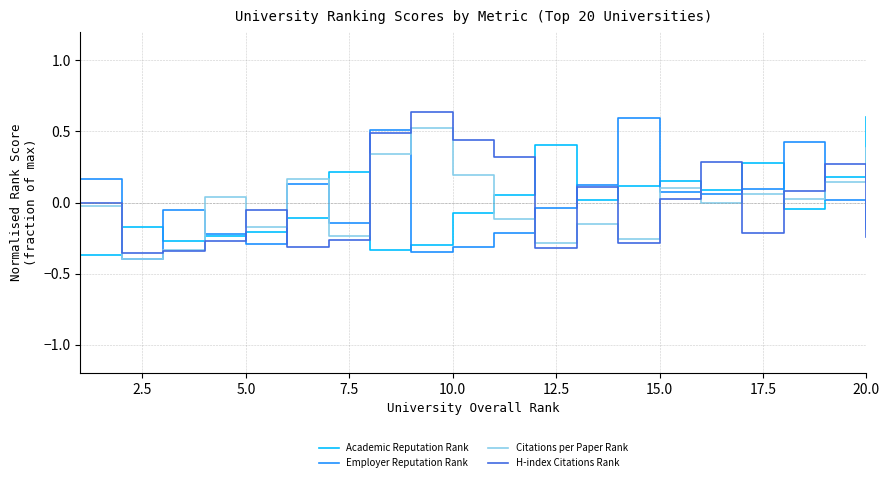

Does the chart have visible grid lines?

Yes